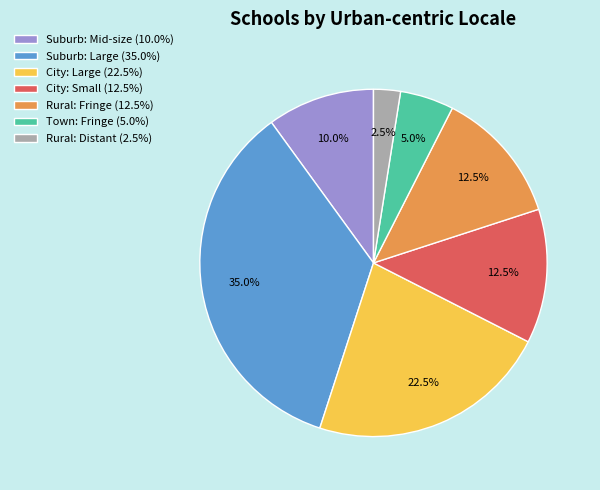

Approximately how many times larger is the value at City: Large (22.5%) compared to Rural: Fringe (12.5%)?

1.8